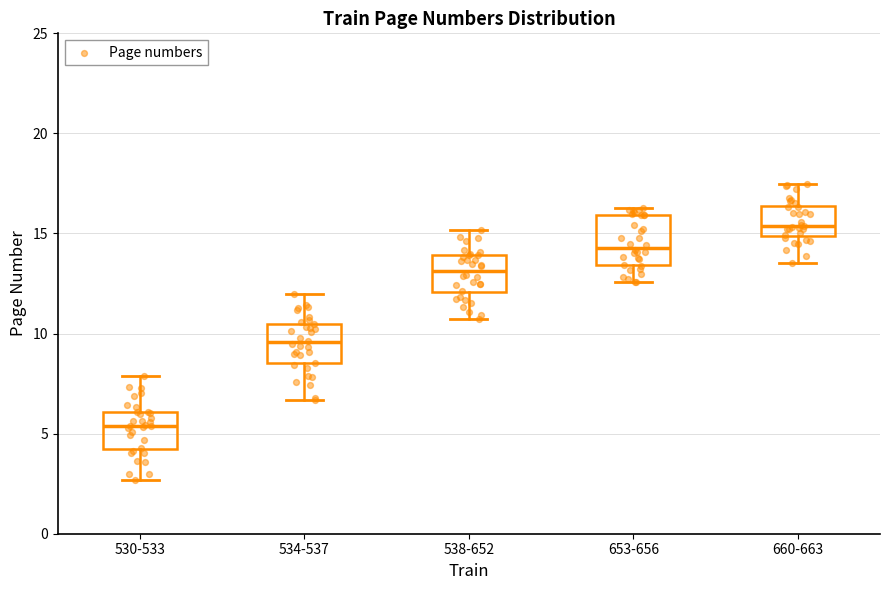

Which box has the highest median line?

660-663